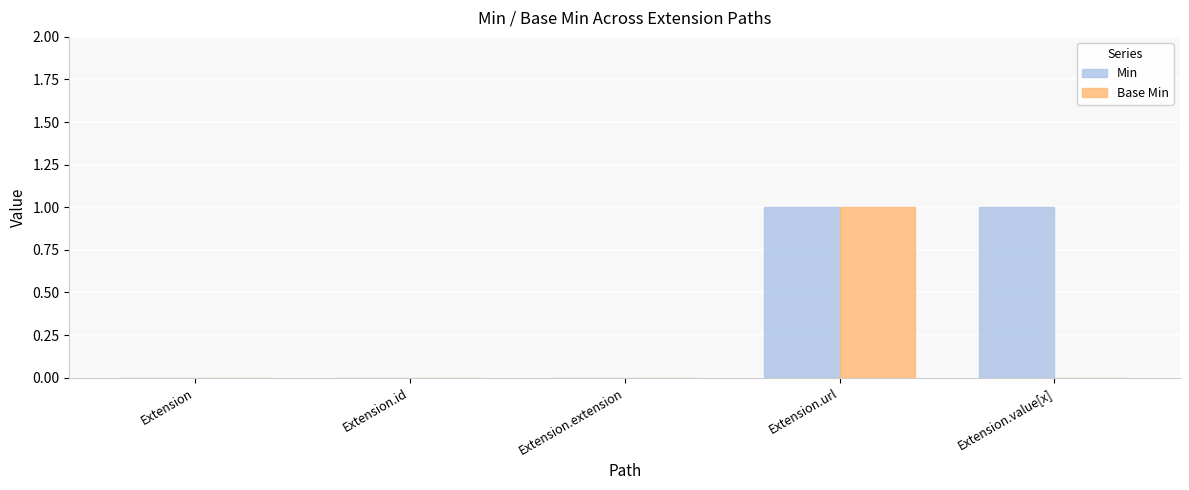

At which label does Base Min reach its peak?

Extension.url